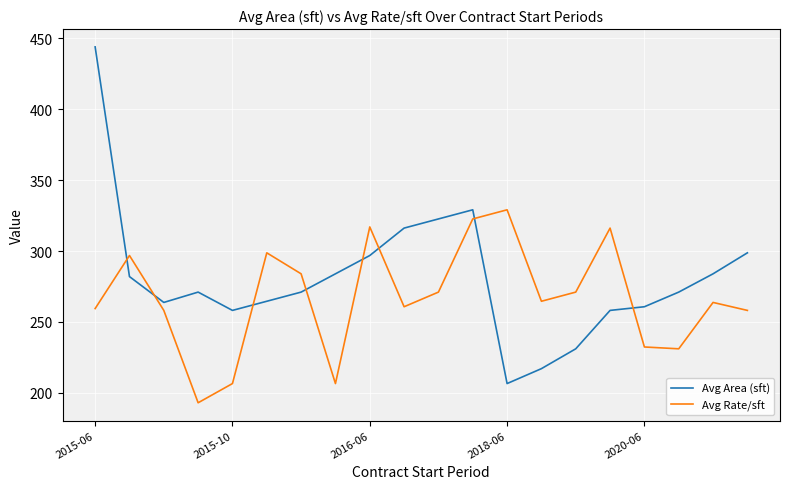

List the series in order of their peak value, highest first.

Avg Area (sft), Avg Rate/sft